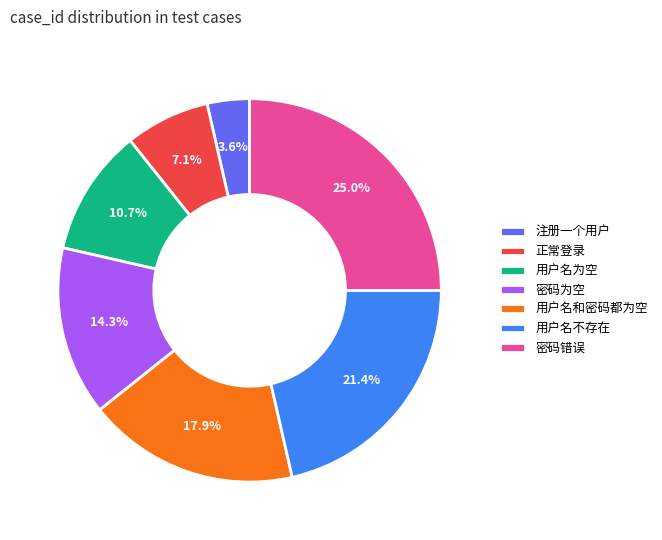

To the nearest percent, what portion does 用户名和密码都为空 represent?

18%